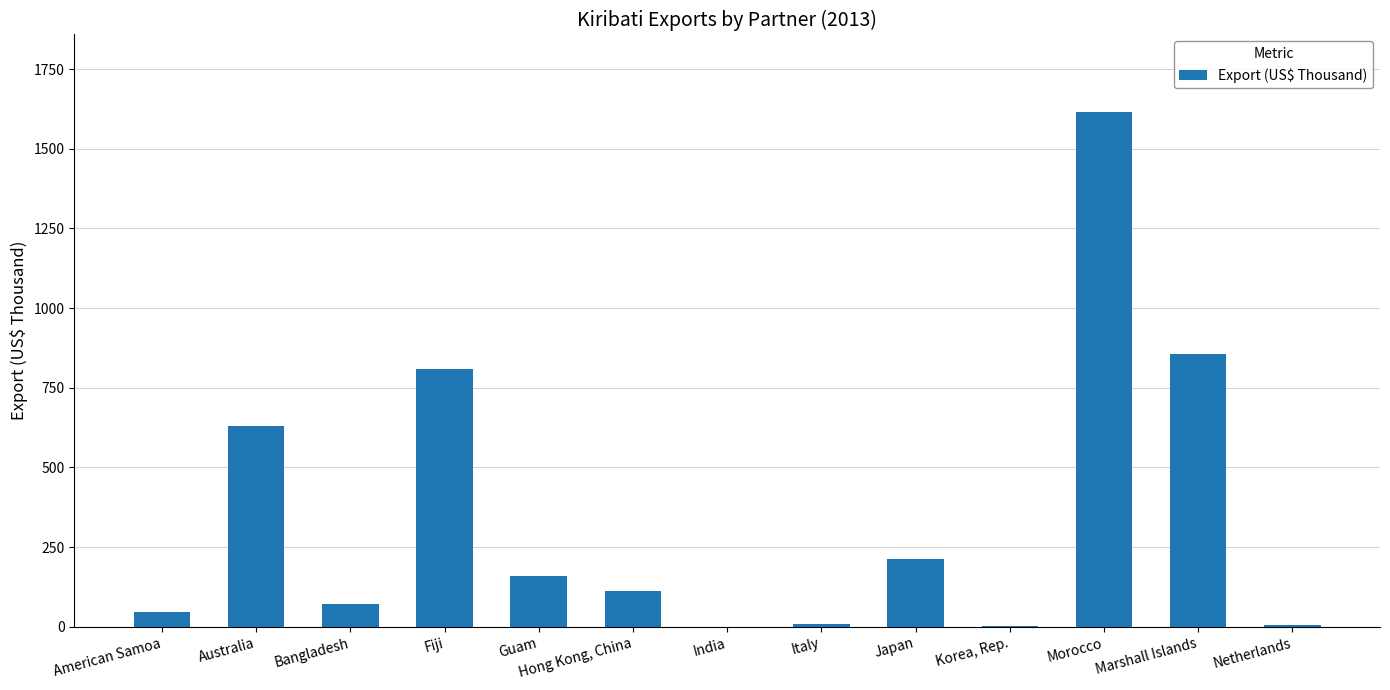

What is the change in value from Bangladesh to Netherlands?

-66.1